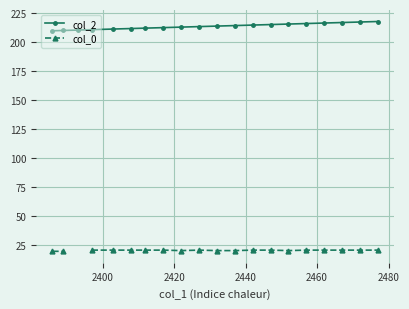

What is the value of the col_2 point at the 19th from the left?

217.3